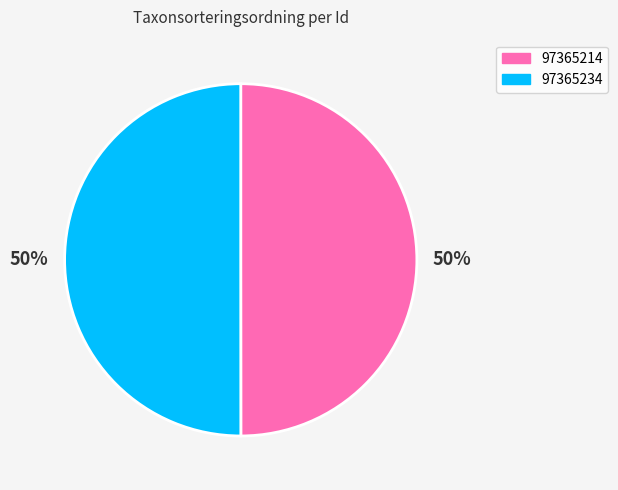

Combined, do 97365214 and 97365234 account for over 50%?

Yes